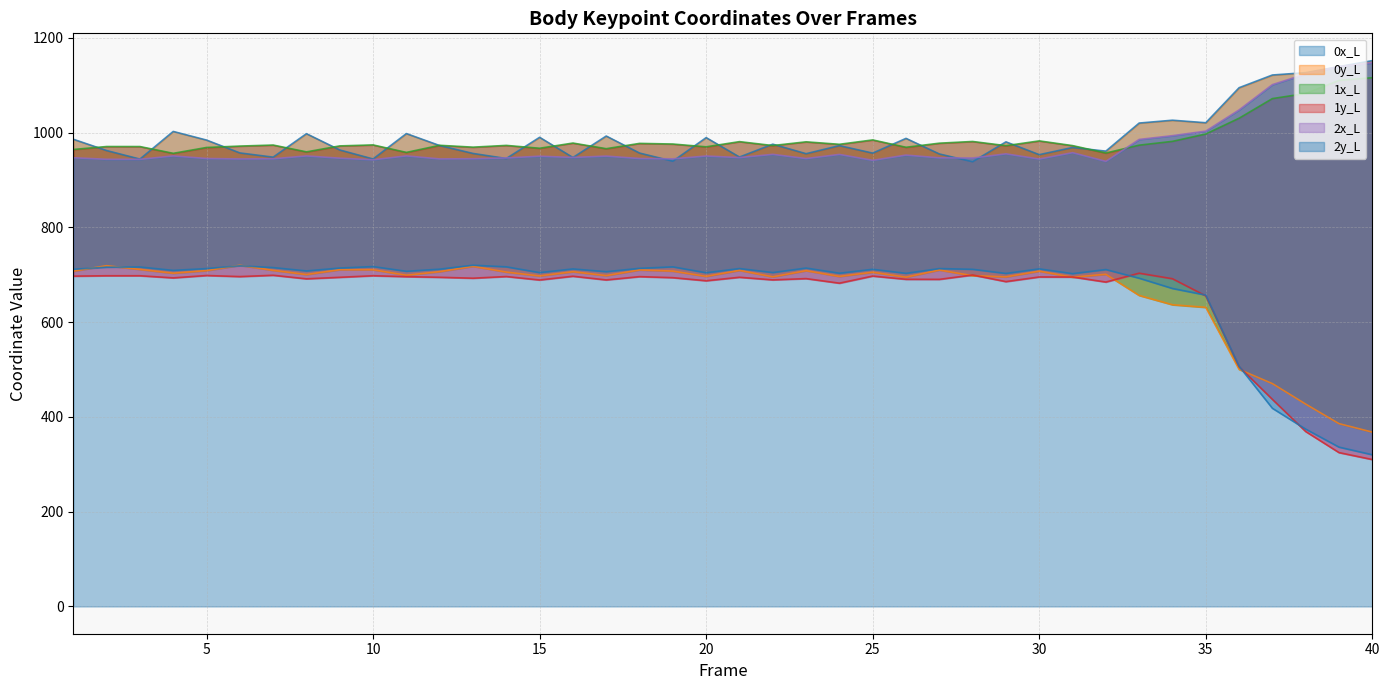

Between 34 and 40, which series saw the biggest shift?

1y_L